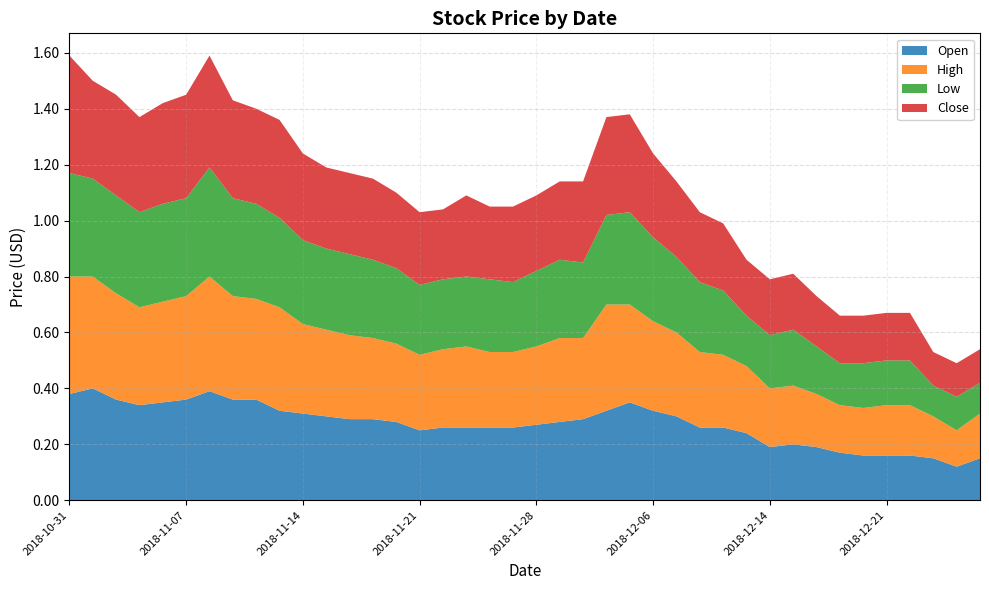

Reading right to left, what are all the values shown in this chart?

Open: 2018-12-27=0.1	2018-12-26=0.1	2018-12-25=0.1	2018-12-24=0.2	2018-12-21=0.2	2018-12-20=0.2	2018-12-19=0.2	2018-12-18=0.2	2018-12-17=0.2	2018-12-14=0.2	2018-12-13=0.2	2018-12-12=0.3	2018-12-11=0.3	2018-12-07=0.3	2018-12-06=0.3	2018-12-04=0.3	2018-12-03=0.3	2018-11-30=0.3	2018-11-29=0.3	2018-11-28=0.3	2018-11-27=0.3	2018-11-26=0.3	2018-11-23=0.3	2018-11-22=0.3	2018-11-21=0.2	2018-11-20=0.3	2018-11-19=0.3	2018-11-16=0.3	2018-11-15=0.3	2018-11-14=0.3	2018-11-13=0.3	2018-11-12=0.4	2018-11-09=0.4	2018-11-08=0.4	2018-11-07=0.4	2018-11-06=0.3	2018-11-05=0.3	2018-11-02=0.4	2018-11-01=0.4	2018-10-31=0.4
High: 2018-12-27=0.2	2018-12-26=0.1	2018-12-25=0.1	2018-12-24=0.2	2018-12-21=0.2	2018-12-20=0.2	2018-12-19=0.2	2018-12-18=0.2	2018-12-17=0.2	2018-12-14=0.2	2018-12-13=0.2	2018-12-12=0.3	2018-12-11=0.3	2018-12-07=0.3	2018-12-06=0.3	2018-12-04=0.3	2018-12-03=0.4	2018-11-30=0.3	2018-11-29=0.3	2018-11-28=0.3	2018-11-27=0.3	2018-11-26=0.3	2018-11-23=0.3	2018-11-22=0.3	2018-11-21=0.3	2018-11-20=0.3	2018-11-19=0.3	2018-11-16=0.3	2018-11-15=0.3	2018-11-14=0.3	2018-11-13=0.4	2018-11-12=0.4	2018-11-09=0.4	2018-11-08=0.4	2018-11-07=0.4	2018-11-06=0.4	2018-11-05=0.3	2018-11-02=0.4	2018-11-01=0.4	2018-10-31=0.4
Low: 2018-12-27=0.1	2018-12-26=0.1	2018-12-25=0.1	2018-12-24=0.2	2018-12-21=0.2	2018-12-20=0.2	2018-12-19=0.1	2018-12-18=0.2	2018-12-17=0.2	2018-12-14=0.2	2018-12-13=0.2	2018-12-12=0.2	2018-12-11=0.2	2018-12-07=0.3	2018-12-06=0.3	2018-12-04=0.3	2018-12-03=0.3	2018-11-30=0.3	2018-11-29=0.3	2018-11-28=0.3	2018-11-27=0.2	2018-11-26=0.3	2018-11-23=0.2	2018-11-22=0.2	2018-11-21=0.2	2018-11-20=0.3	2018-11-19=0.3	2018-11-16=0.3	2018-11-15=0.3	2018-11-14=0.3	2018-11-13=0.3	2018-11-12=0.3	2018-11-09=0.3	2018-11-08=0.4	2018-11-07=0.3	2018-11-06=0.3	2018-11-05=0.3	2018-11-02=0.3	2018-11-01=0.3	2018-10-31=0.4
Close: 2018-12-27=0.1	2018-12-26=0.1	2018-12-25=0.1	2018-12-24=0.2	2018-12-21=0.2	2018-12-20=0.2	2018-12-19=0.2	2018-12-18=0.2	2018-12-17=0.2	2018-12-14=0.2	2018-12-13=0.2	2018-12-12=0.2	2018-12-11=0.2	2018-12-07=0.3	2018-12-06=0.3	2018-12-04=0.3	2018-12-03=0.3	2018-11-30=0.3	2018-11-29=0.3	2018-11-28=0.3	2018-11-27=0.3	2018-11-26=0.3	2018-11-23=0.3	2018-11-22=0.2	2018-11-21=0.3	2018-11-20=0.3	2018-11-19=0.3	2018-11-16=0.3	2018-11-15=0.3	2018-11-14=0.3	2018-11-13=0.3	2018-11-12=0.3	2018-11-09=0.3	2018-11-08=0.4	2018-11-07=0.4	2018-11-06=0.4	2018-11-05=0.3	2018-11-02=0.4	2018-11-01=0.3	2018-10-31=0.4